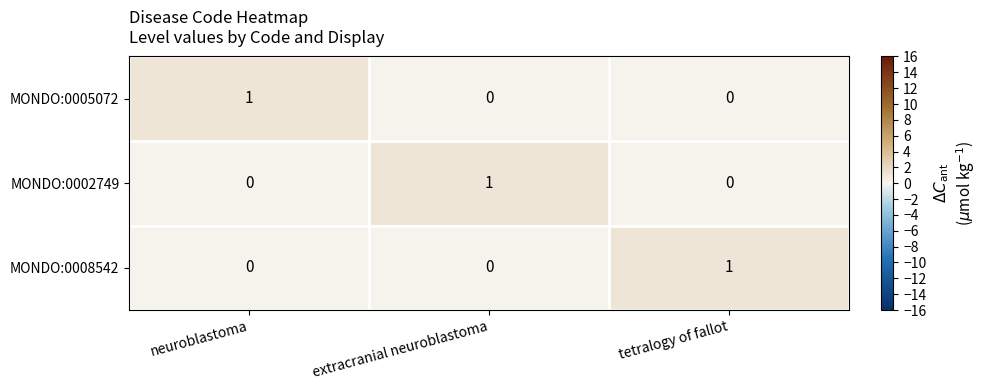

What is the difference between the highest and lowest values at extracranial neuroblastoma?

1